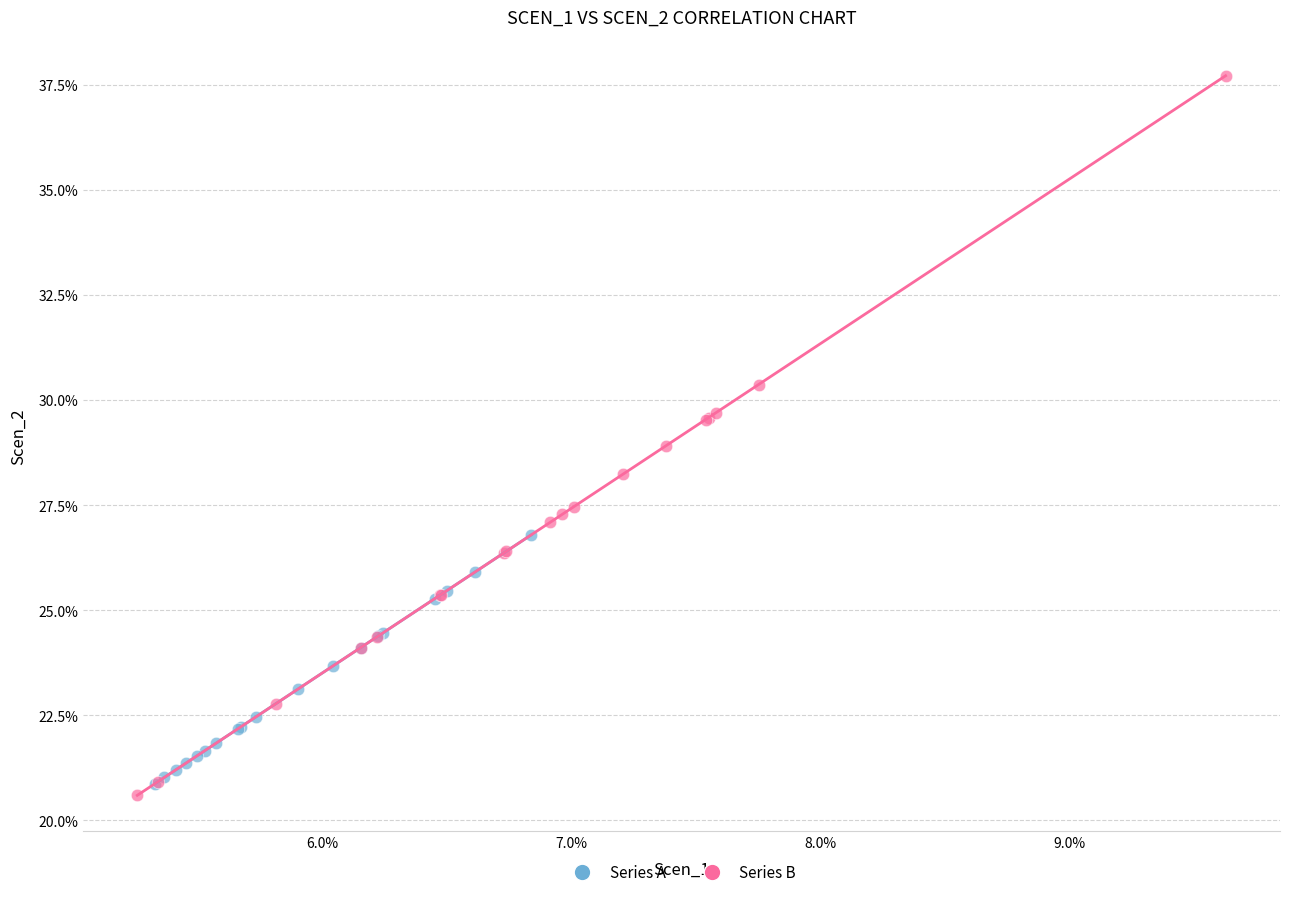

What are all the series names shown in the legend?

Series A, Series B